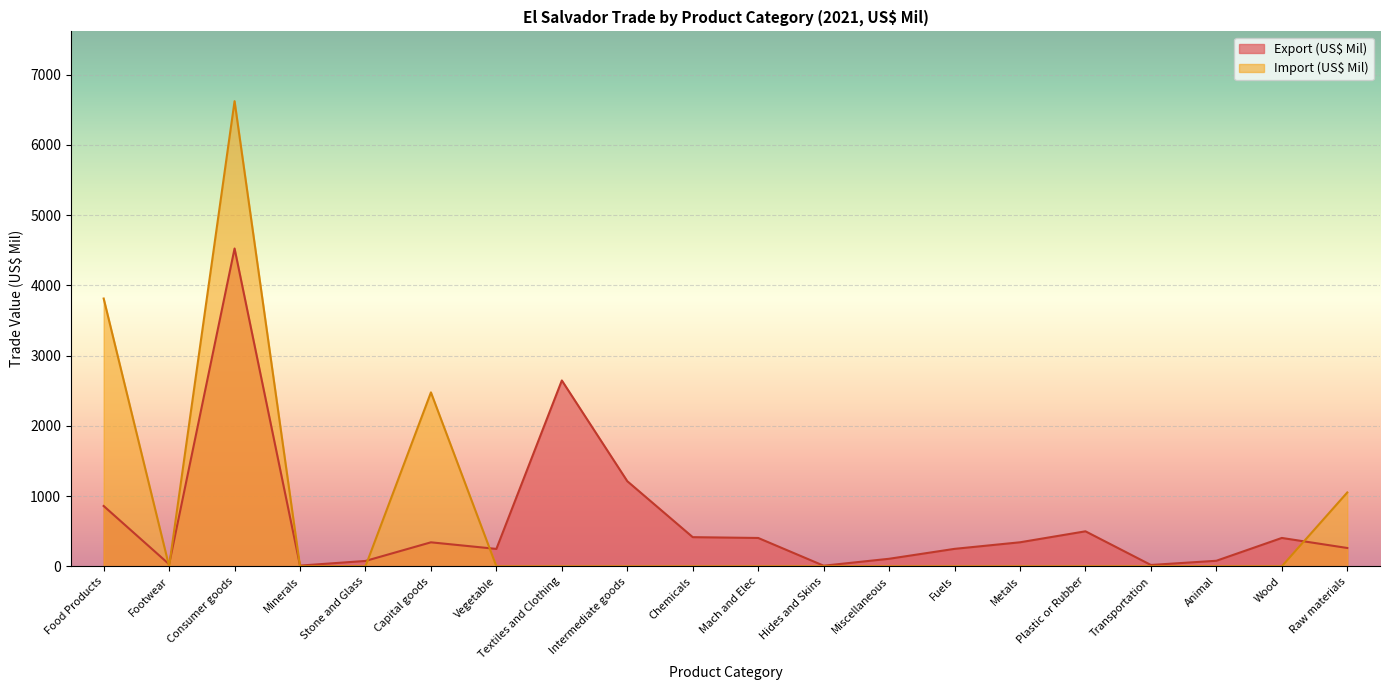

What is the average value of the Import (US$ Mil) series?

698.2